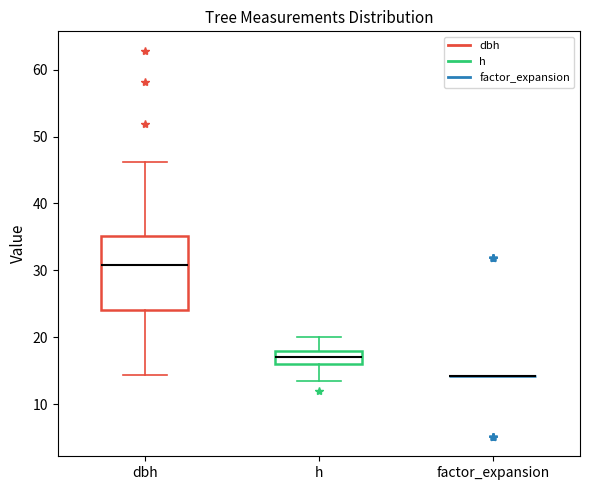

Reading left to right, transcribe this box plot: for each box, give where its median line is, the range the box spans, and where its two whiskers end, as read against the y-axis. The values are not printed on the chart, so give them approximately, as read against the axis.

dbh: median 31, box 24 to 35, whiskers 14 to 46
h: median 17, box 16 to 18, whiskers 14 to 20
factor_expansion: box collapsed to a line at 14, whiskers 14 to 14